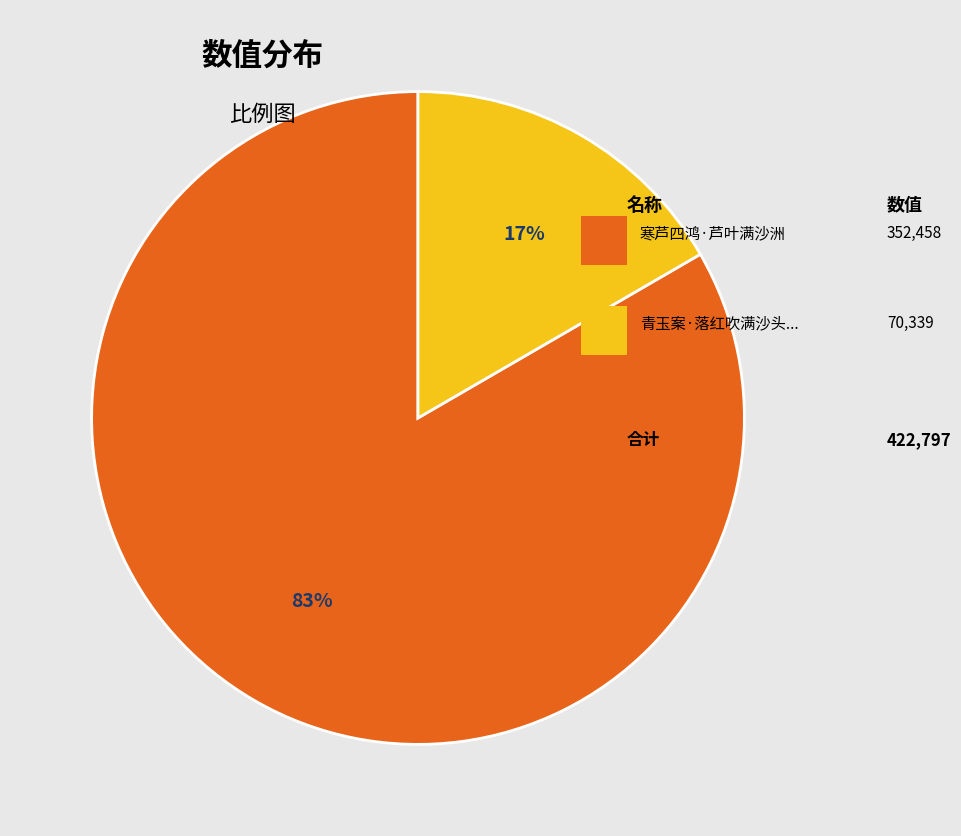

To the nearest percent, what is the average slice percentage?

50%